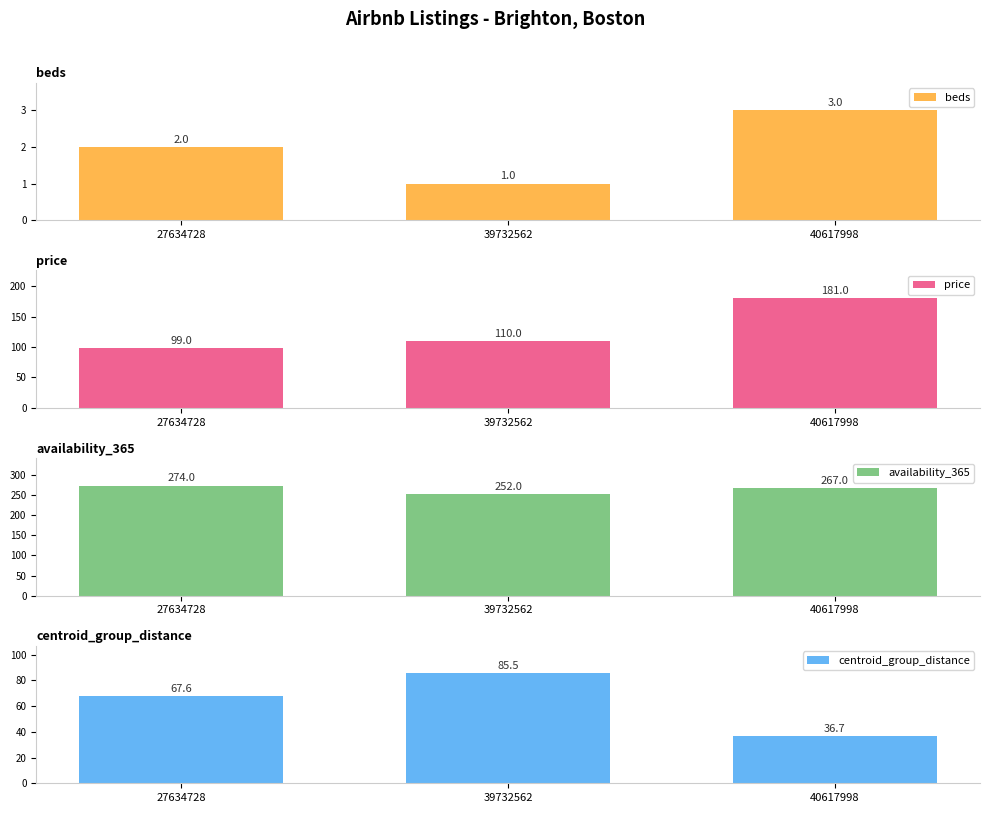

What is the value of the availability_365 bar at the 1st from the left?

274